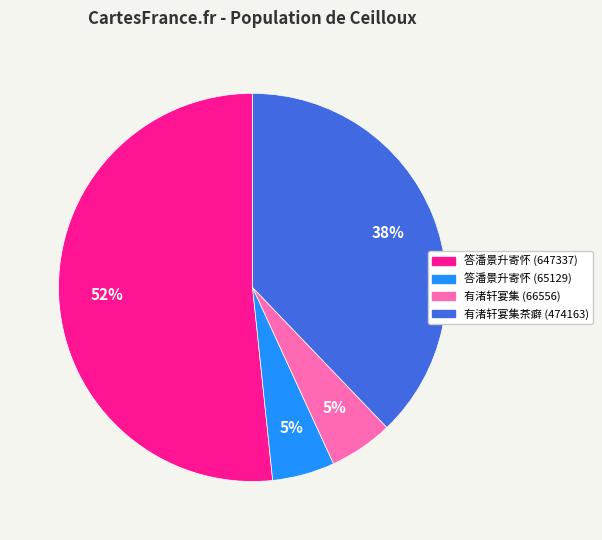

To the nearest percent, what is the average slice percentage?

25%